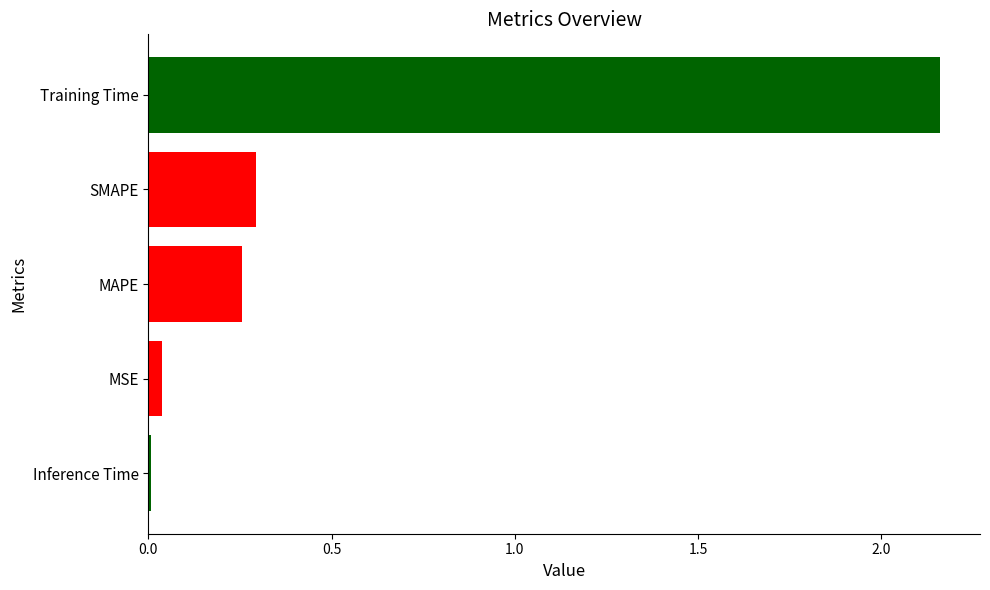

Which has a higher value, Training Time or MSE?

Training Time